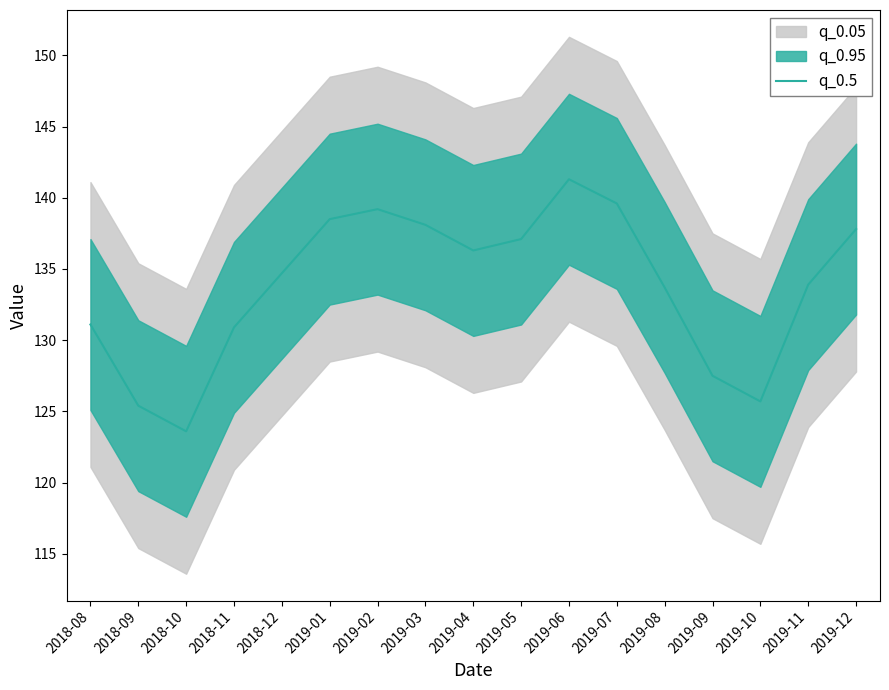

How many interior local valleys (lower than both neighbors) does the data have?

3